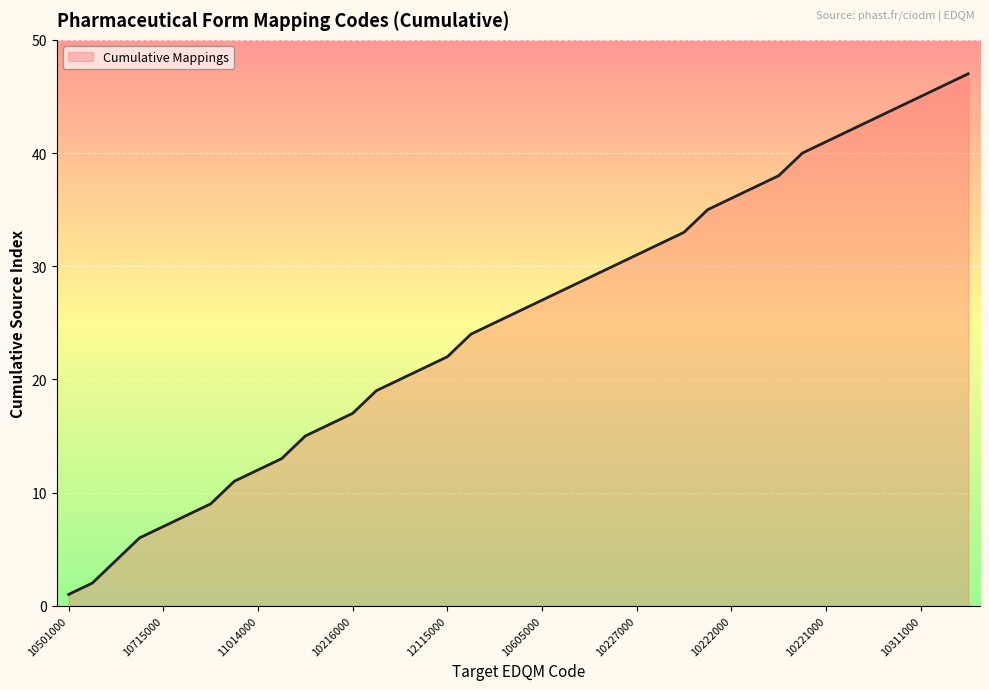

What is the greatest value displayed?

47